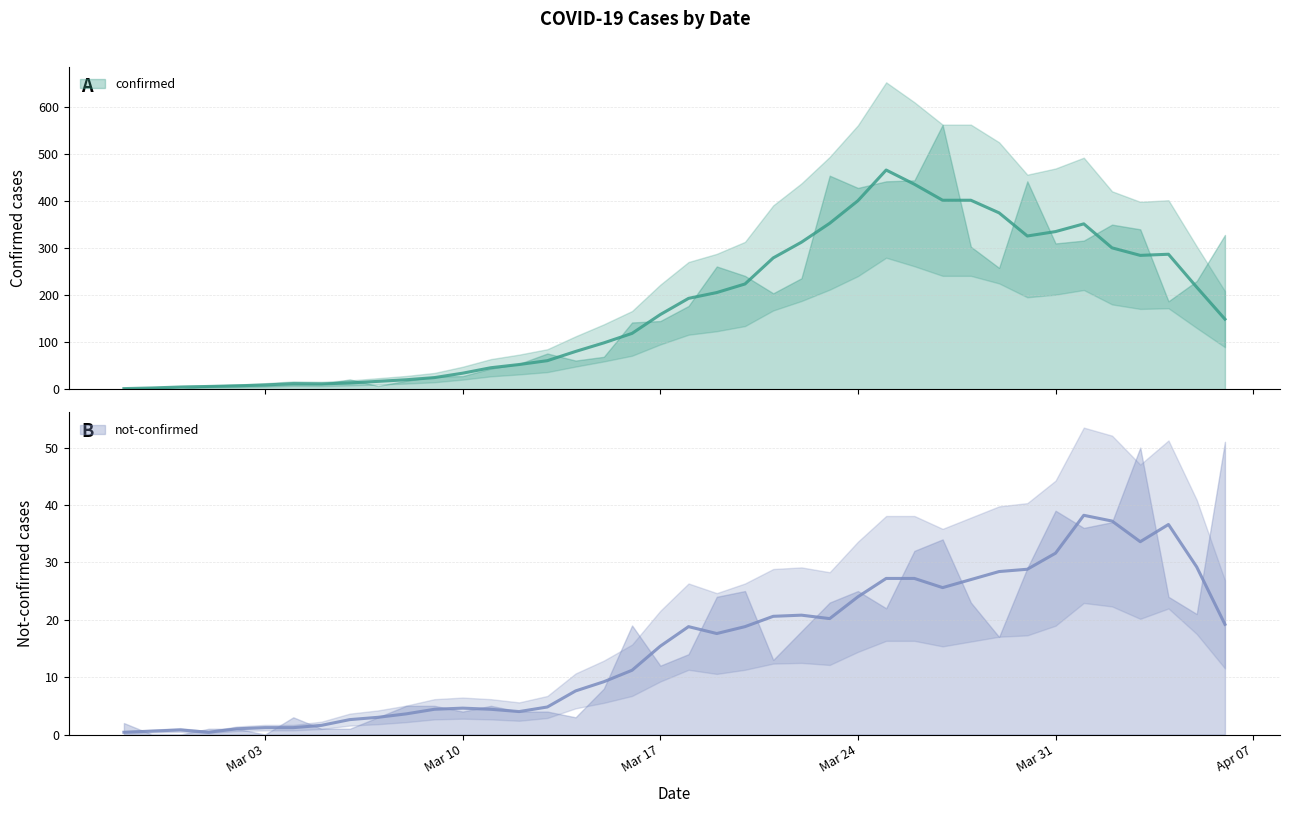

How many categories are shown in the chart?

40